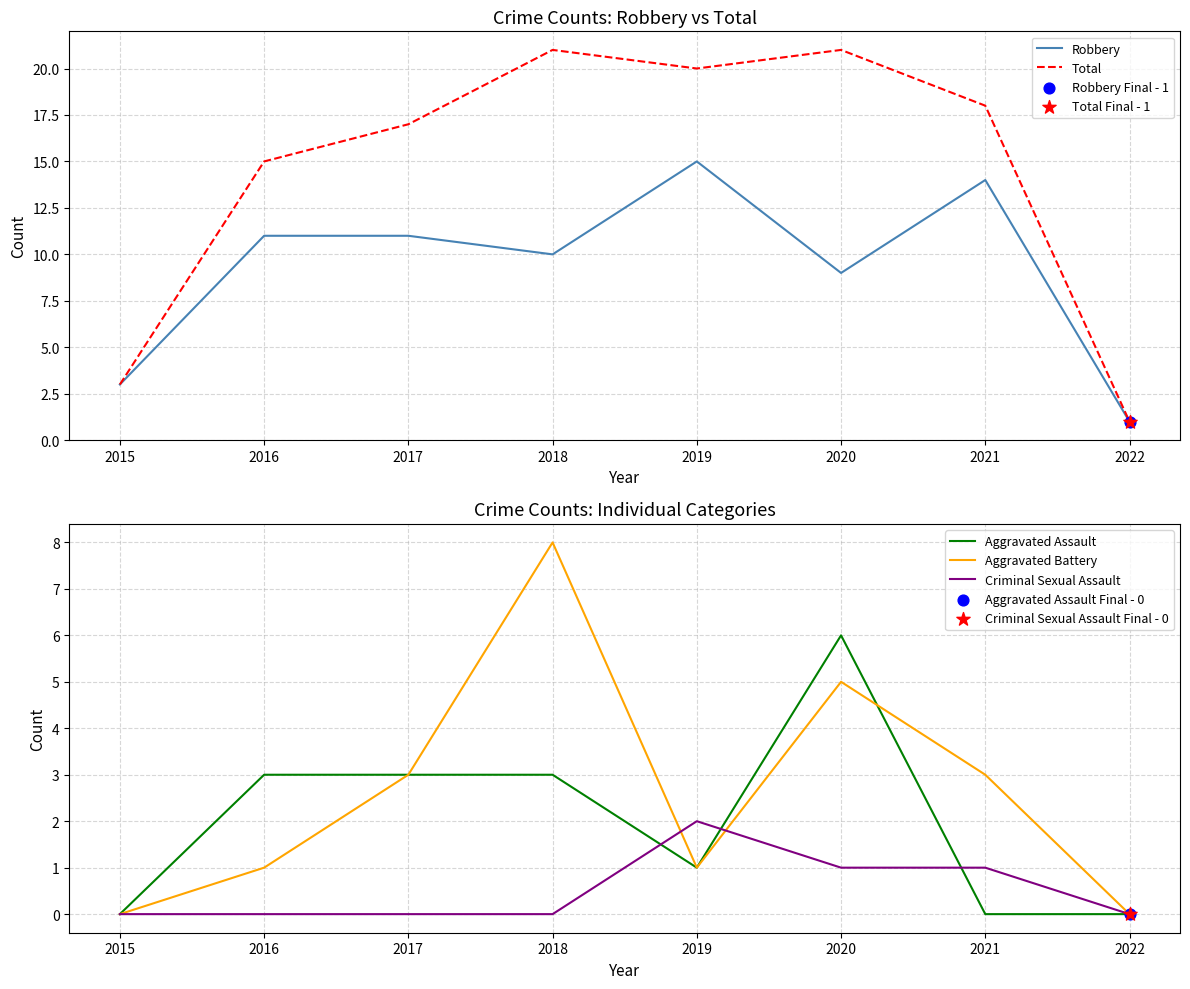

Which series reaches the minimum Y coordinate?

Aggravated Assault